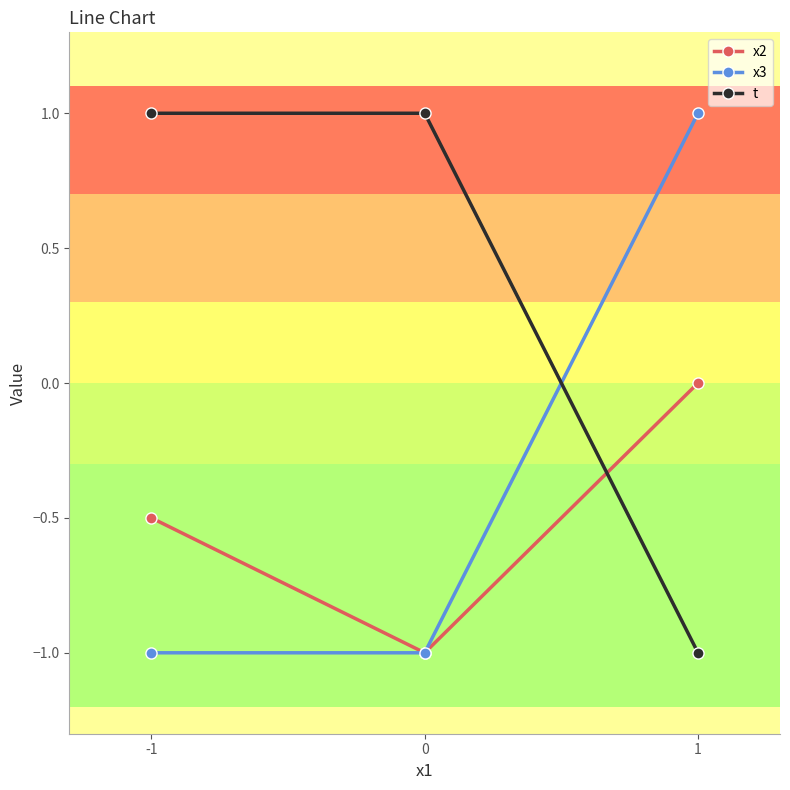

Which has a higher value, 0 or -1?

-1